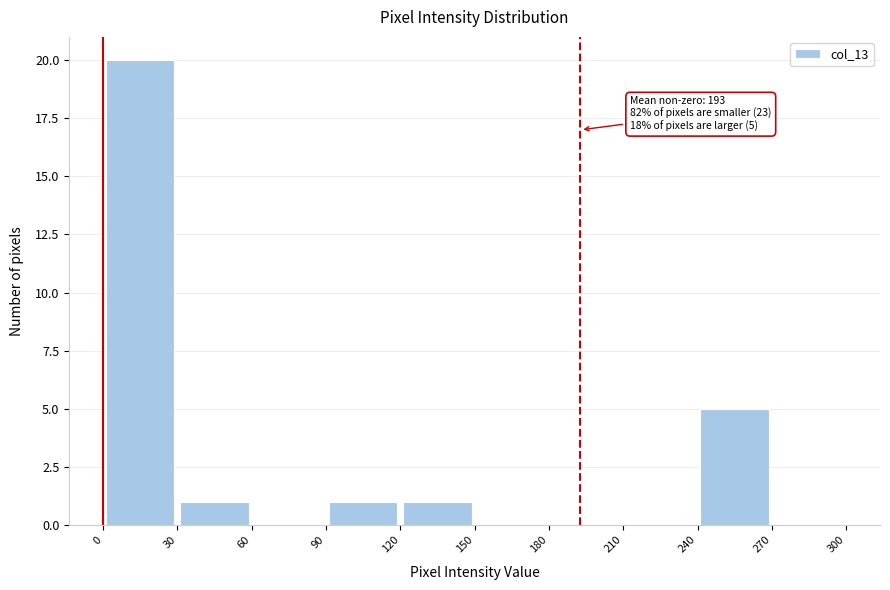

Which range on the x-axis has the tallest bar?

0 to 30